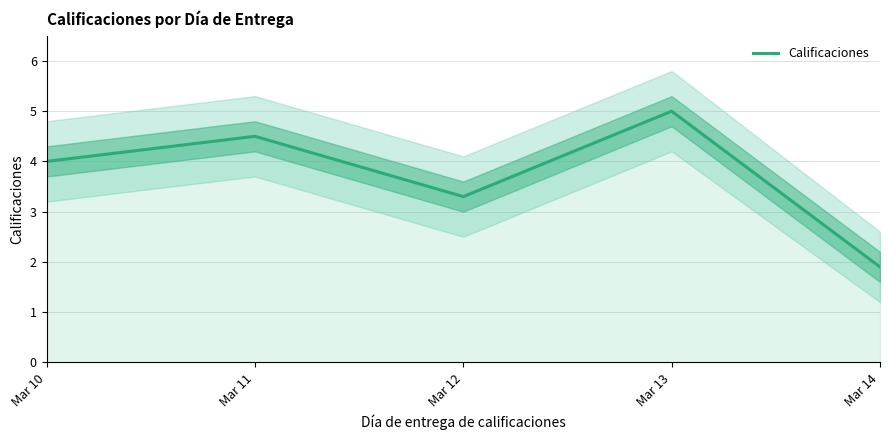

Which category has the highest value across all series?

Mar 13